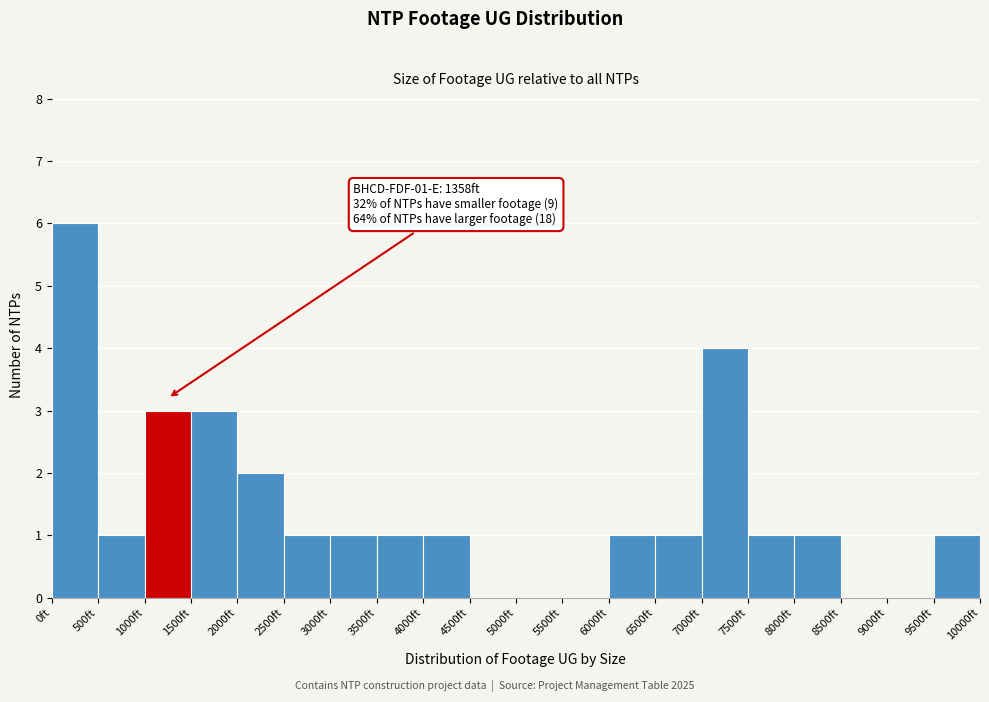

Over which range of the x-axis is the bar tallest?

0 to 500